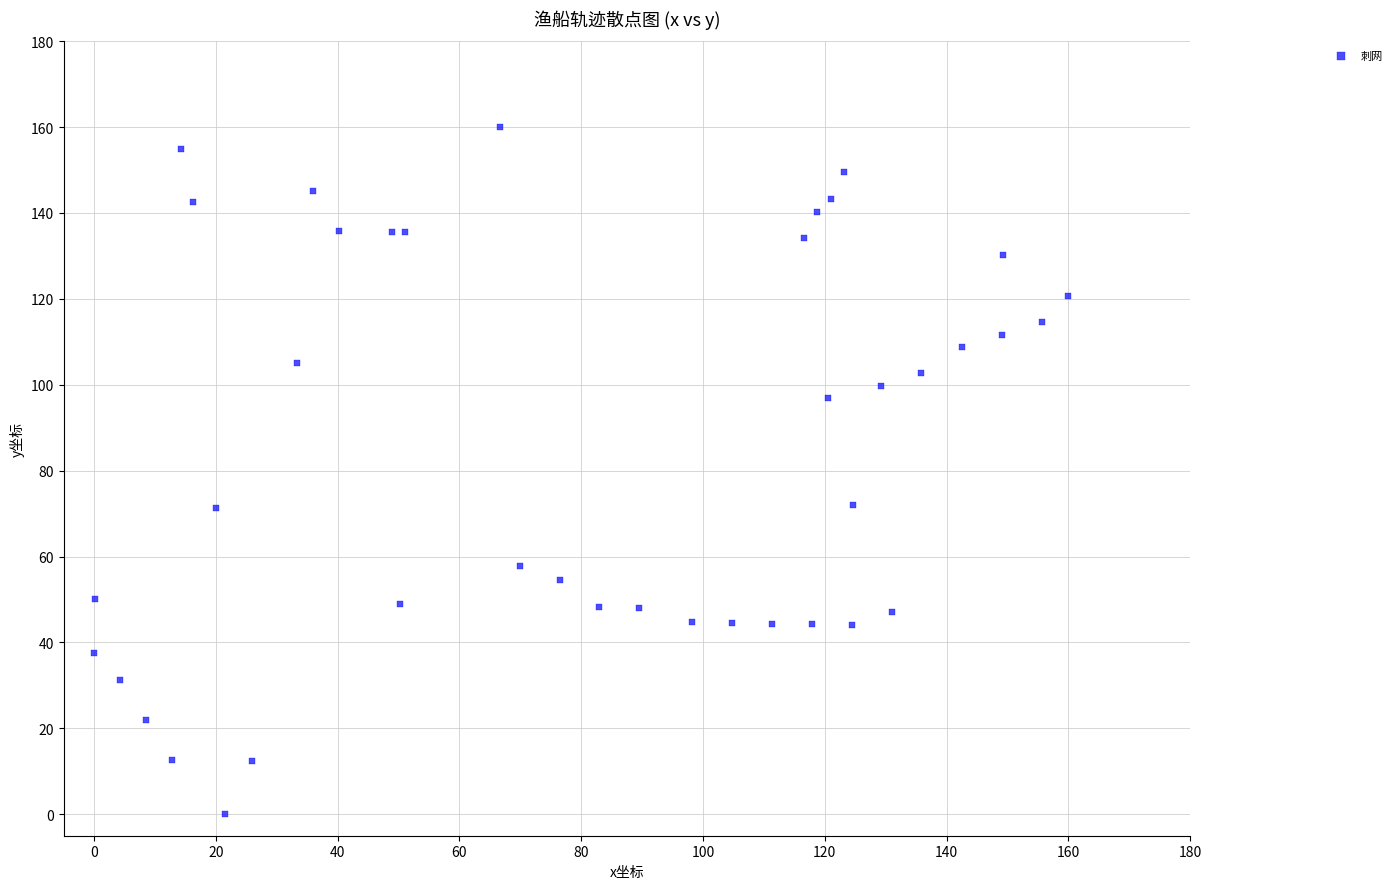

What is the range of X values (max minus min)?

160.0